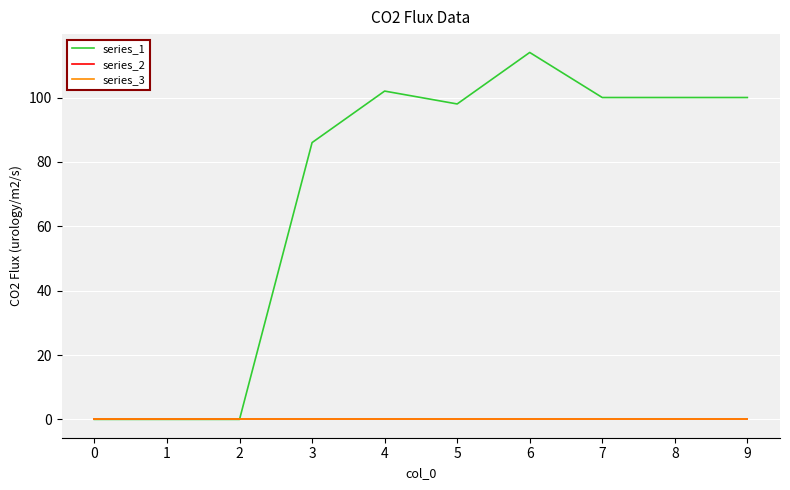

Reading left to right, extract all data points from this chart.

series_1: 0	0	0	86	102	98	114	100	100	100
series_2: 0	0	0	0	0	0	0	0	0	0
series_3: 0	0	0	0	0	0	0	0	0	0